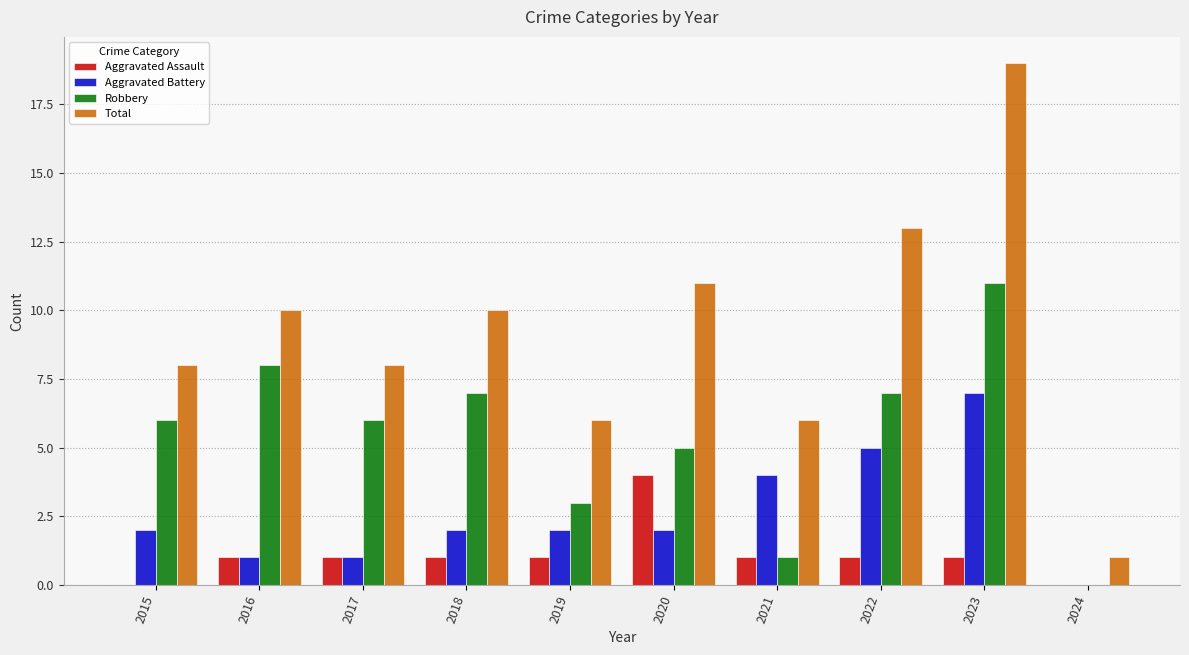

What is the maximum value for Aggravated Battery?

7